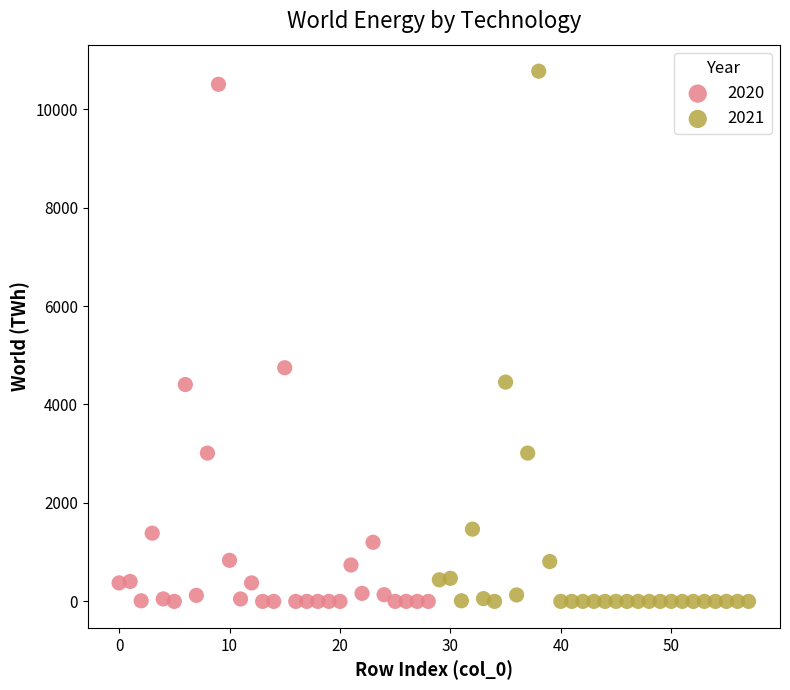

Which series has the largest Y range (max minus min)?

2021